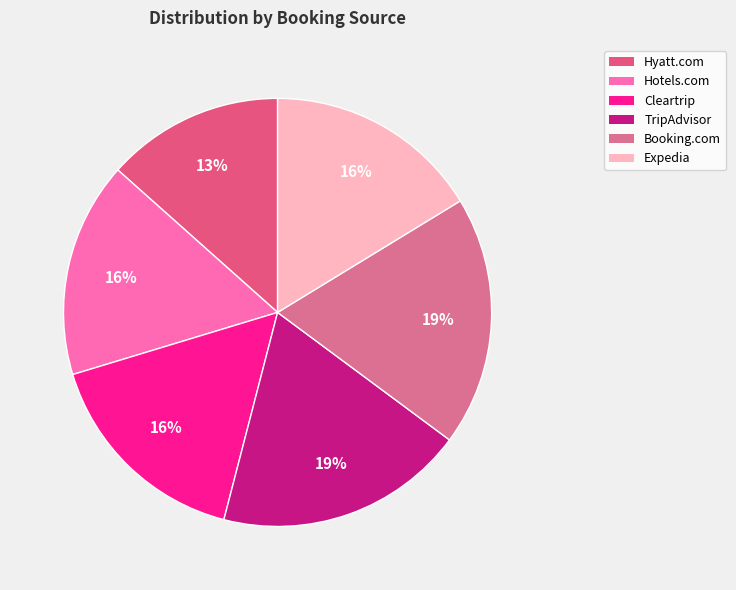

To the nearest percent, what is the combined percentage of Cleartrip and Booking.com?

35%